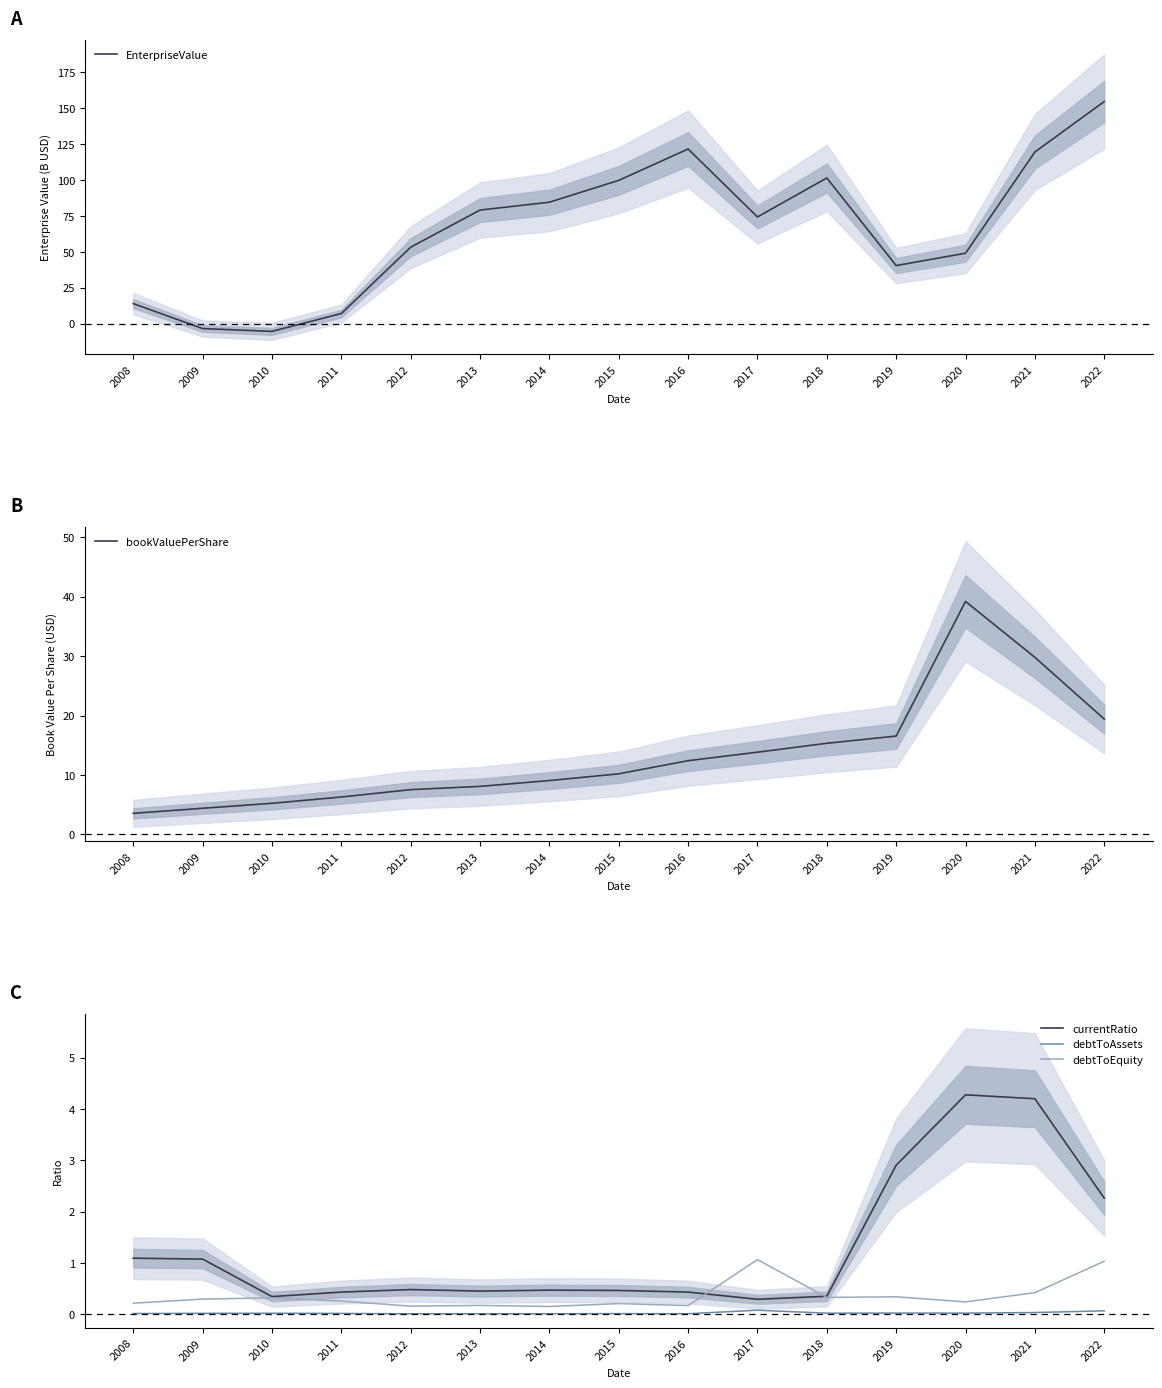

What is the difference between the second highest and second lowest values in the bookValuePerShare series?

25.4